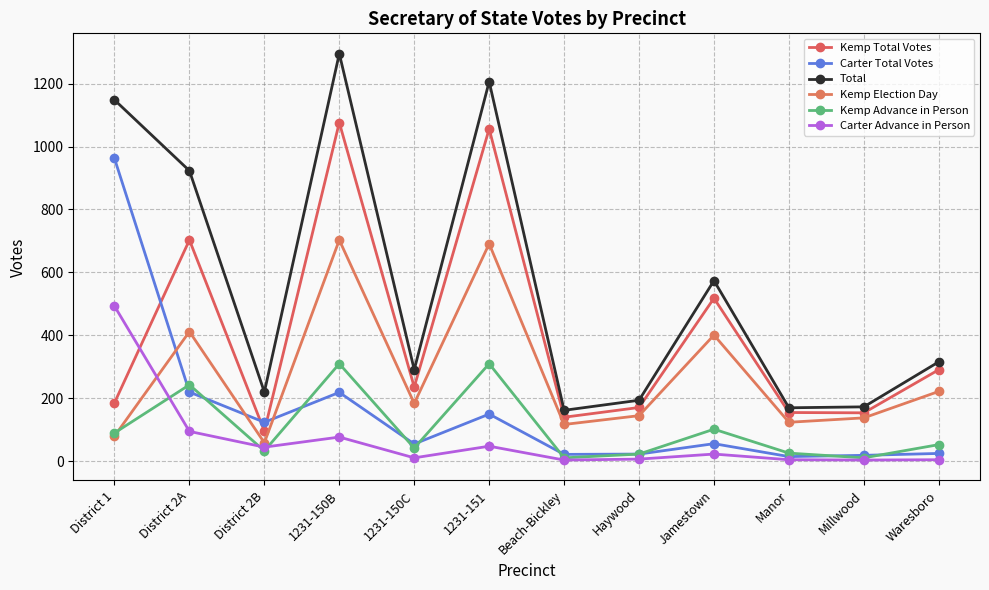

True or false: Kemp Advance in Person and Total cross at least once.

False